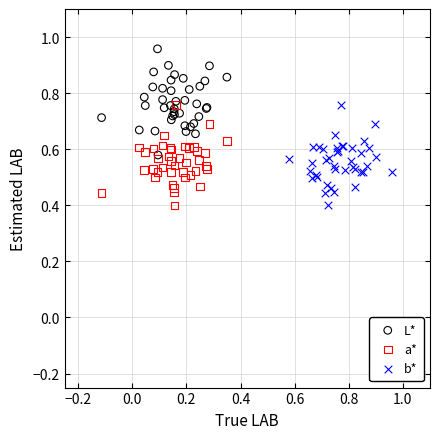

Which series contains the highest Y value?

L*